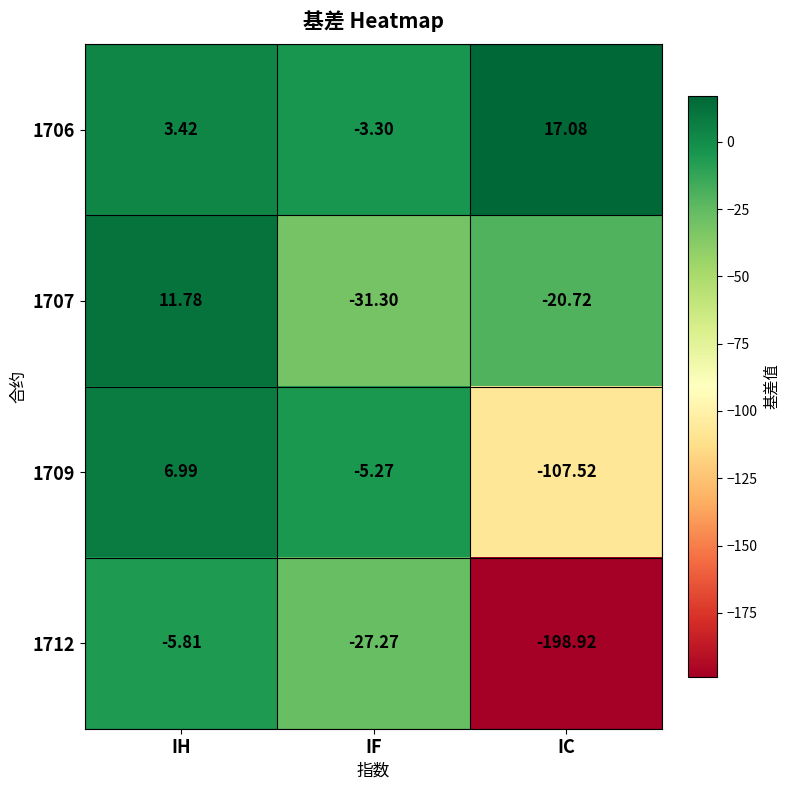

Where does the 1706 series first go above 3?

IH